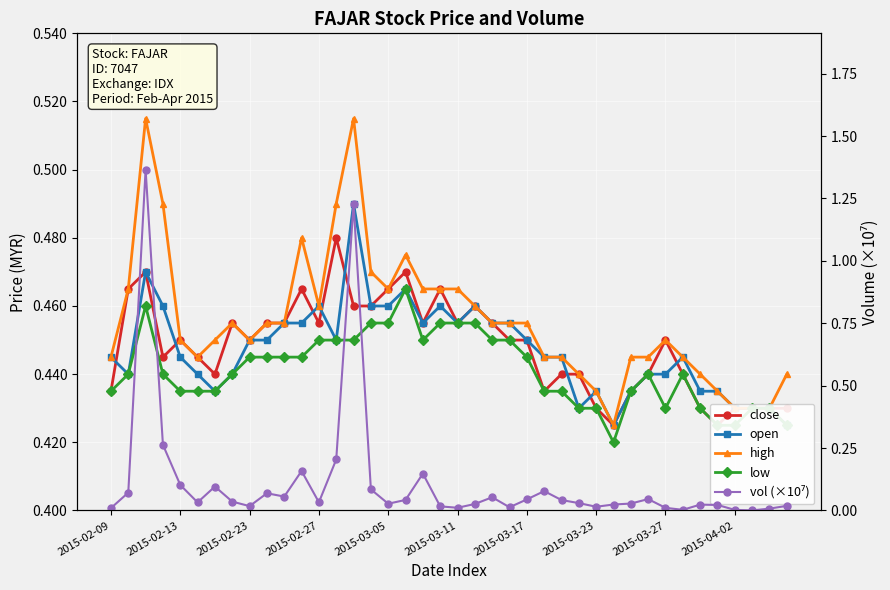

Between 33 and 2015-02-09, which is larger?

33